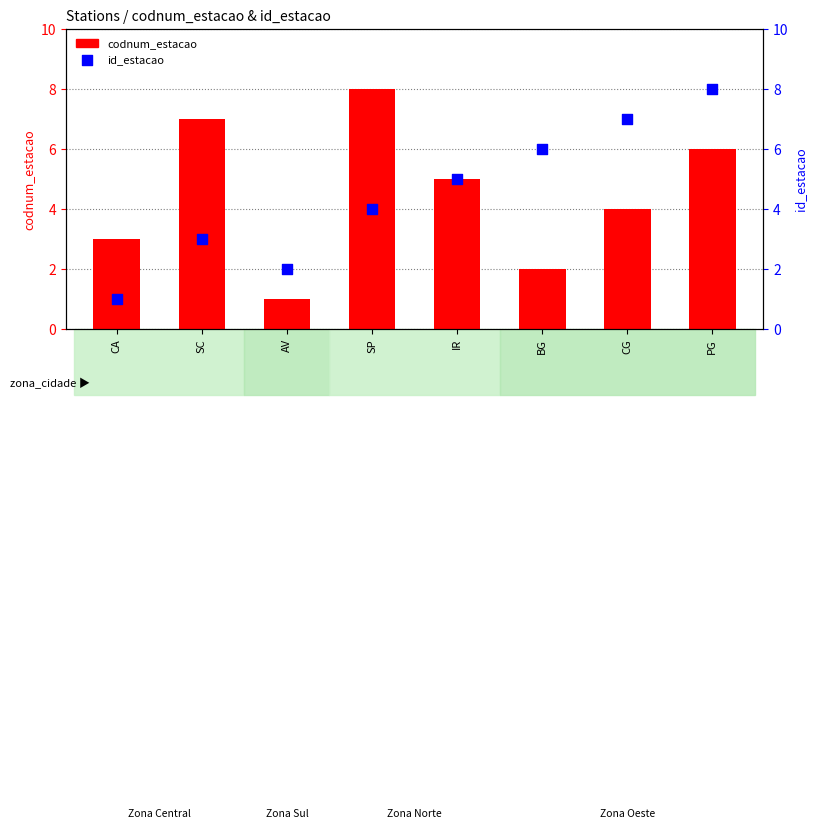

Is the value of codnum_estacao at AV greater than the value of id_estacao at CG?

No